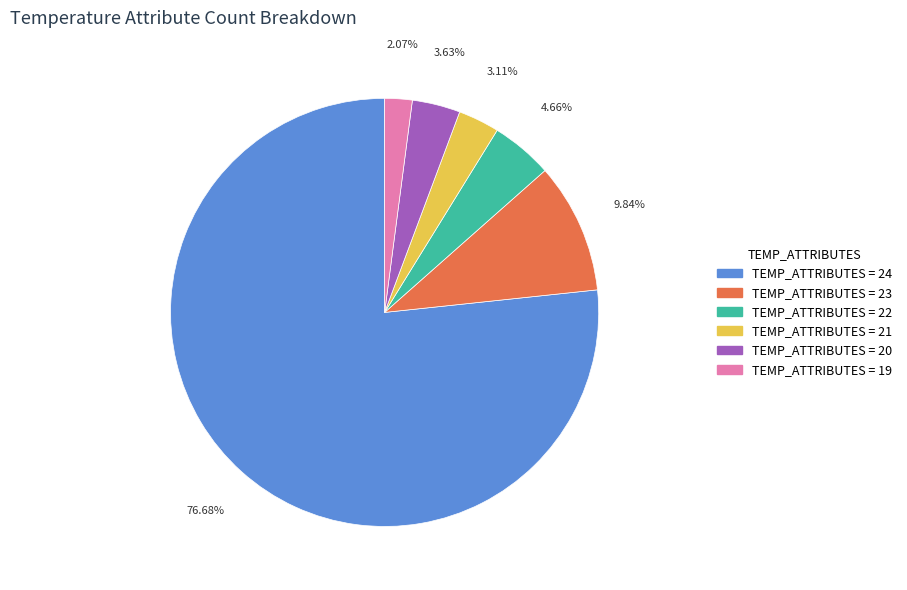

Is there a majority slice in this chart?

Yes